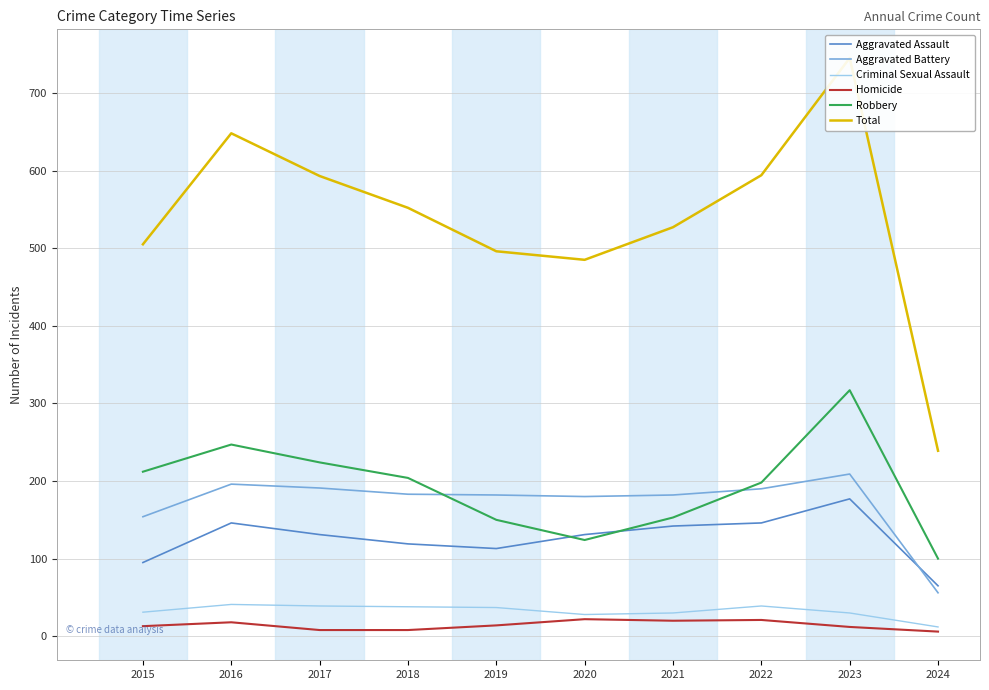

Where is the first local minimum for Aggravated Assault?

2019